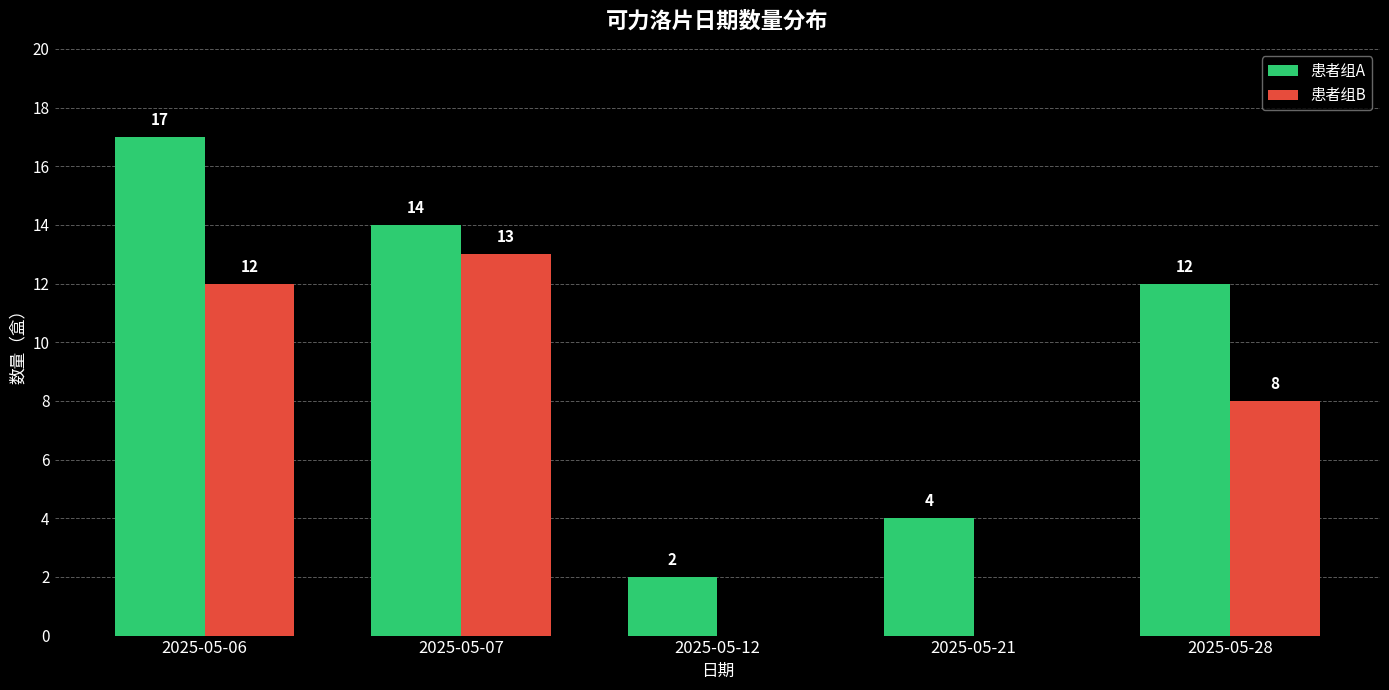

What is the sum of all 患者组A values?

49